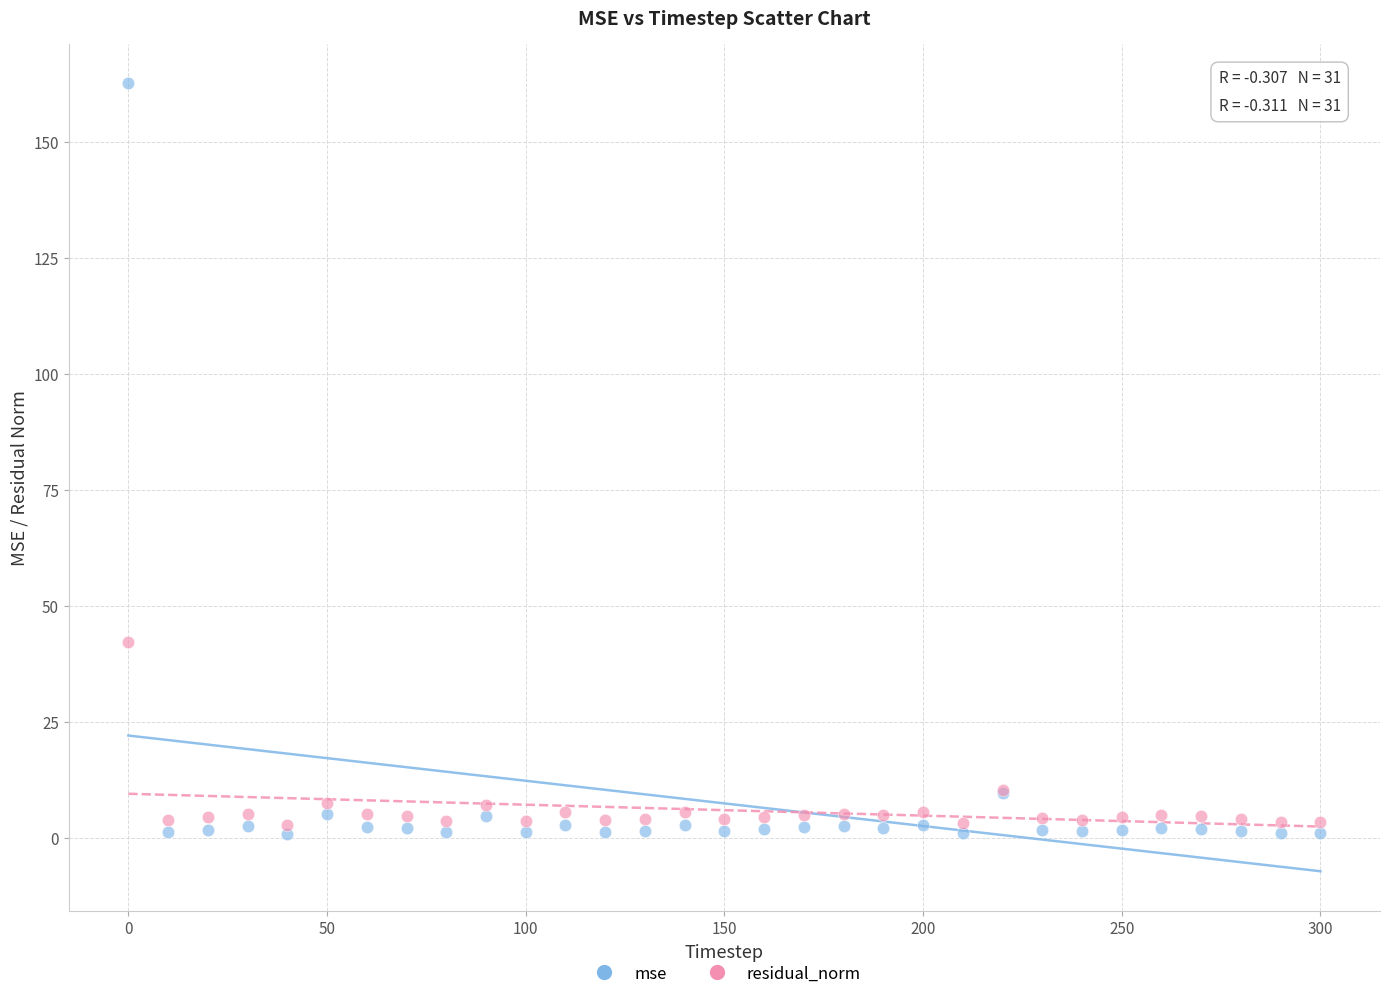

Which series contains the highest Y value?

mse